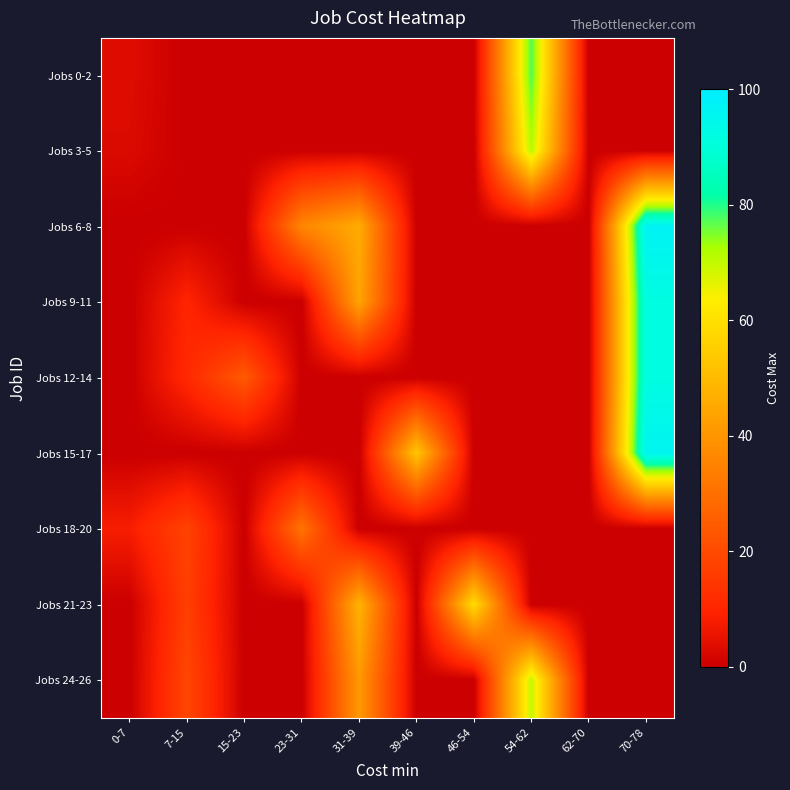

Reading left to right, what are all the values shown in this chart?

Jobs 0-2: 0-7=3.5	7-15=0.0	15-23=0.0	23-31=0.0	31-39=0.0	39-46=0.0	46-54=0.0	54-62=78.0	62-70=0.0	70-78=0.0
Jobs 3-5: 0-7=3.0	7-15=0.0	15-23=0.0	23-31=0.0	31-39=0.0	39-46=0.0	46-54=0.0	54-62=71.5	62-70=0.0	70-78=0.0
Jobs 6-8: 0-7=0.0	7-15=0.0	15-23=0.0	23-31=36.0	31-39=46.0	39-46=0.0	46-54=0.0	54-62=0.0	62-70=0.0	70-78=97.0
Jobs 9-11: 0-7=0.0	7-15=10.0	15-23=0.0	23-31=0.0	31-39=44.0	39-46=0.0	46-54=0.0	54-62=0.0	62-70=0.0	70-78=92.0
Jobs 12-14: 0-7=0.0	7-15=11.0	15-23=24.0	23-31=0.0	31-39=0.0	39-46=0.0	46-54=0.0	54-62=0.0	62-70=0.0	70-78=92.0
Jobs 15-17: 0-7=0.0	7-15=0.0	15-23=0.0	23-31=0.0	31-39=0.0	39-46=53.0	46-54=0.0	54-62=0.0	62-70=0.0	70-78=96.0
Jobs 18-20: 0-7=8.0	7-15=18.0	15-23=0.0	23-31=31.0	31-39=0.0	39-46=0.0	46-54=0.0	54-62=0.0	62-70=0.0	70-78=0.0
Jobs 21-23: 0-7=0.0	7-15=17.0	15-23=0.0	23-31=0.0	31-39=48.0	39-46=0.0	46-54=59.0	54-62=0.0	62-70=0.0	70-78=0.0
Jobs 24-26: 0-7=0.0	7-15=19.0	15-23=0.0	23-31=0.0	31-39=41.0	39-46=0.0	46-54=0.0	54-62=70.0	62-70=0.0	70-78=0.0